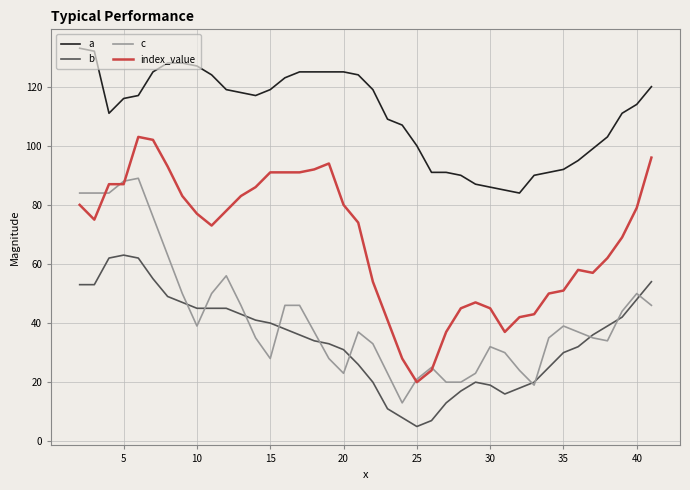

How many categories are shown in the chart?

40